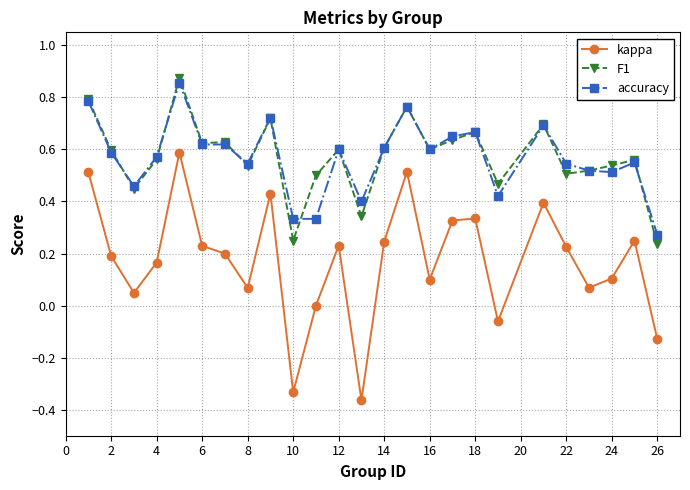

True or false: accuracy has more than 1 interior local peaks.

True